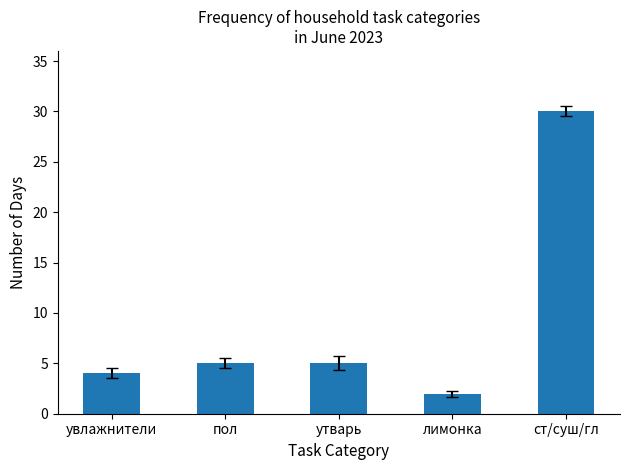

Count the number of categories in the chart.

5